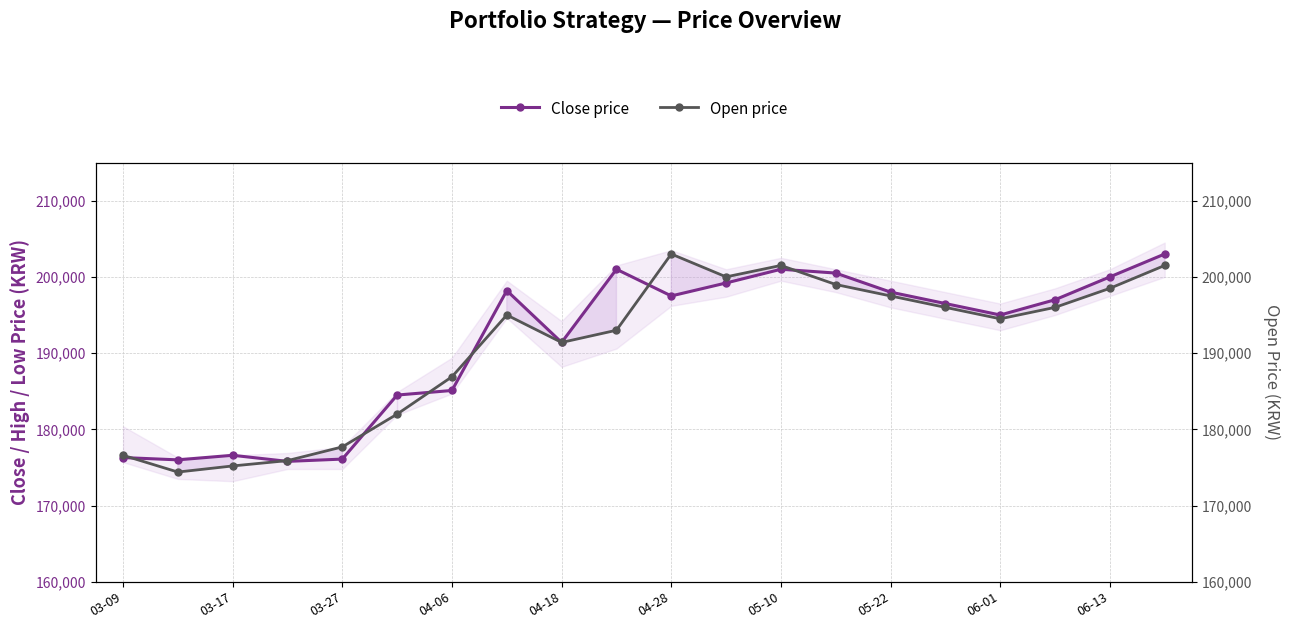

At which label is Close price closest to 189400?

04-18